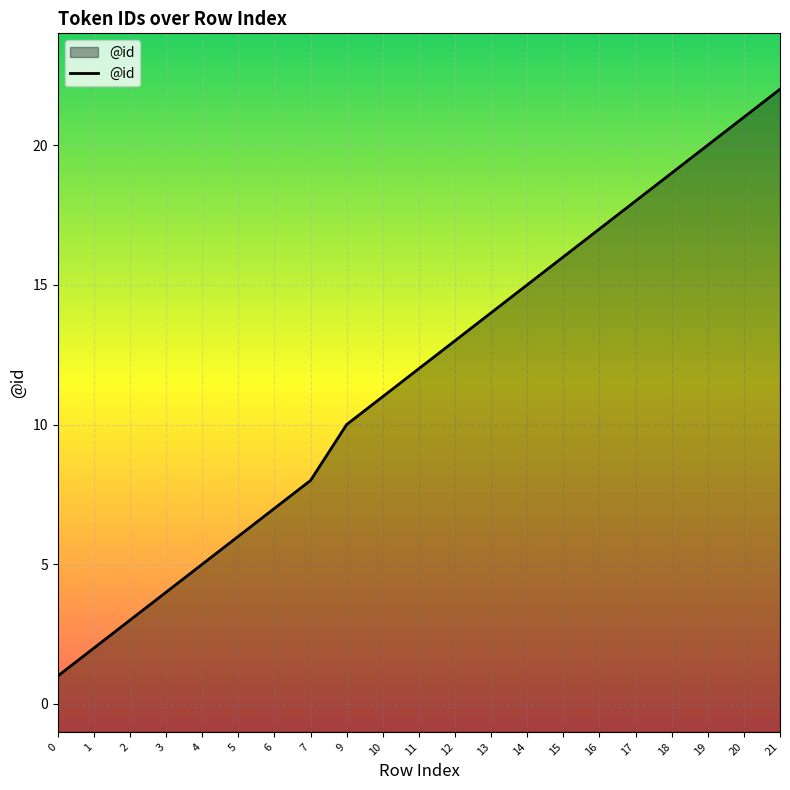

How many data points does each series have?

21